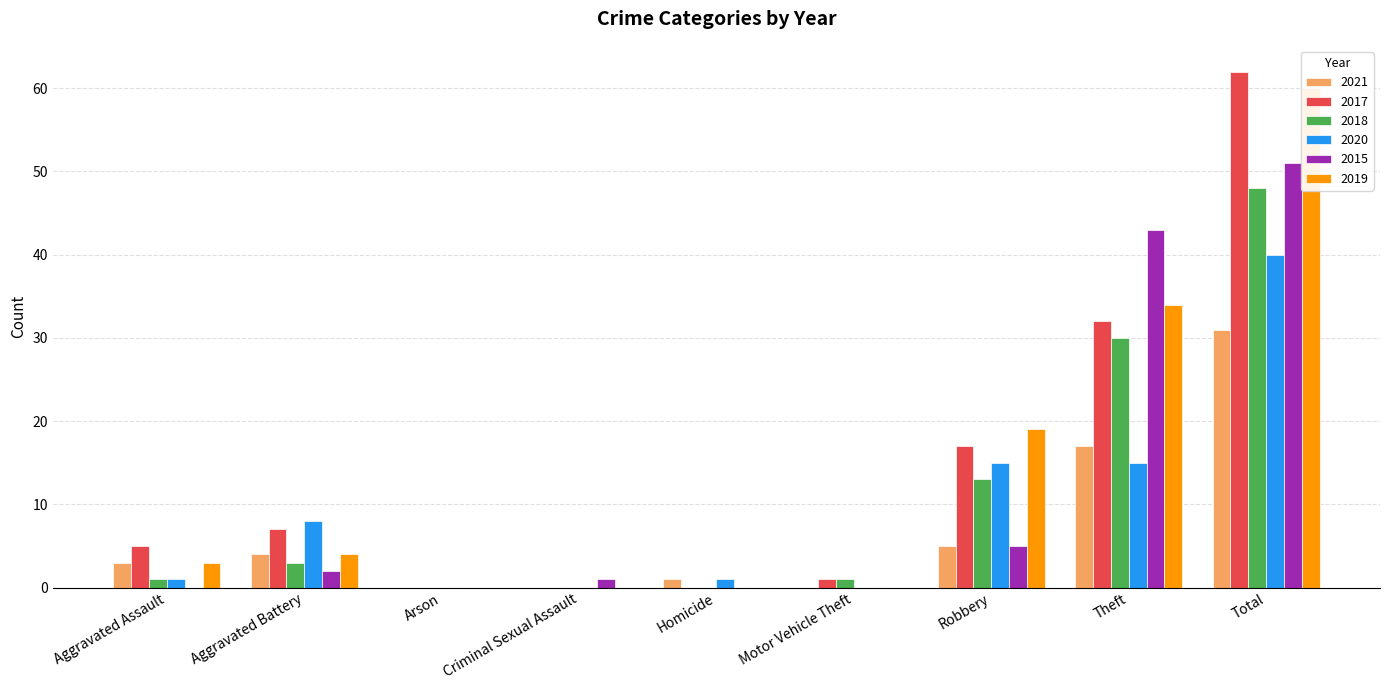

What is the label of the 8th bar from the left?

Theft